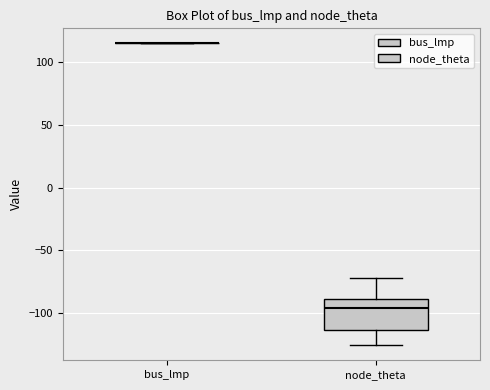

Comparing the boxes themselves (not the whiskers), which one is the tallest?

node_theta